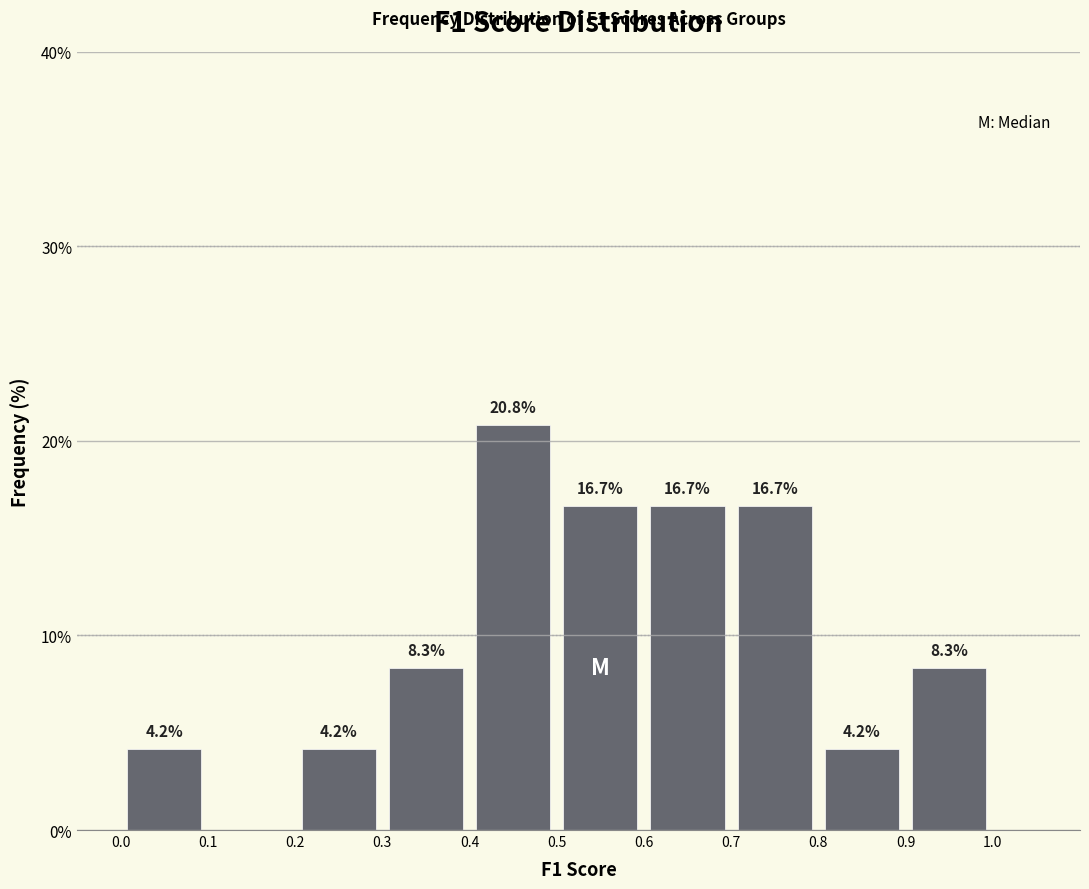

Which range on the x-axis has the tallest bar?

0.4 to 0.5